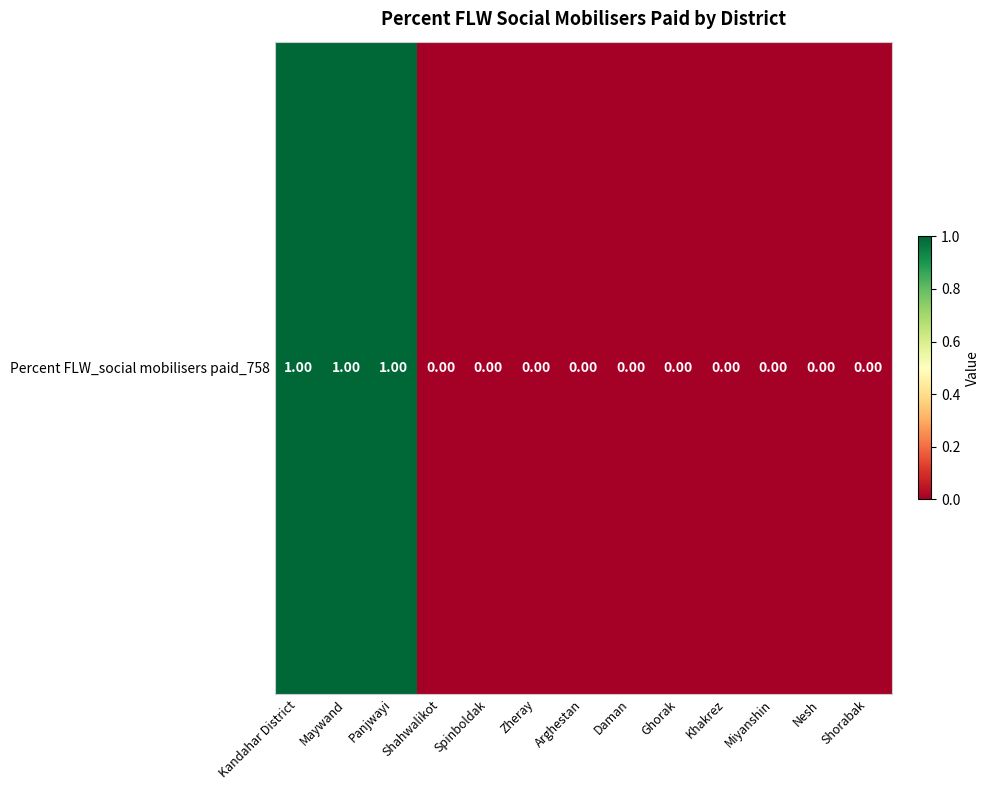

True or false: the data shows -1 at Shorabak.

False